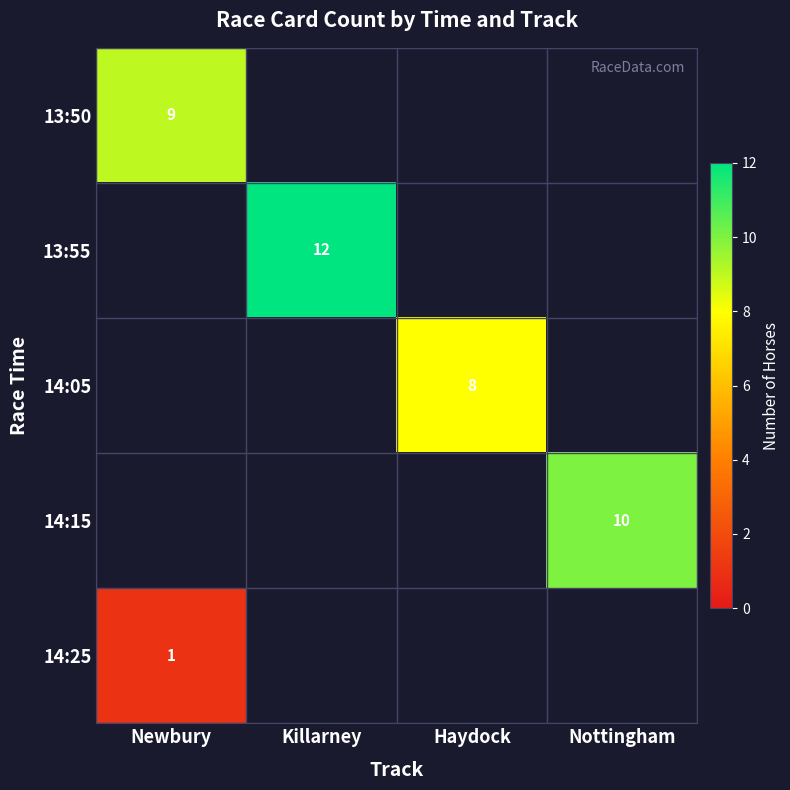

At which category does the chart reach its minimum across all series?

Newbury